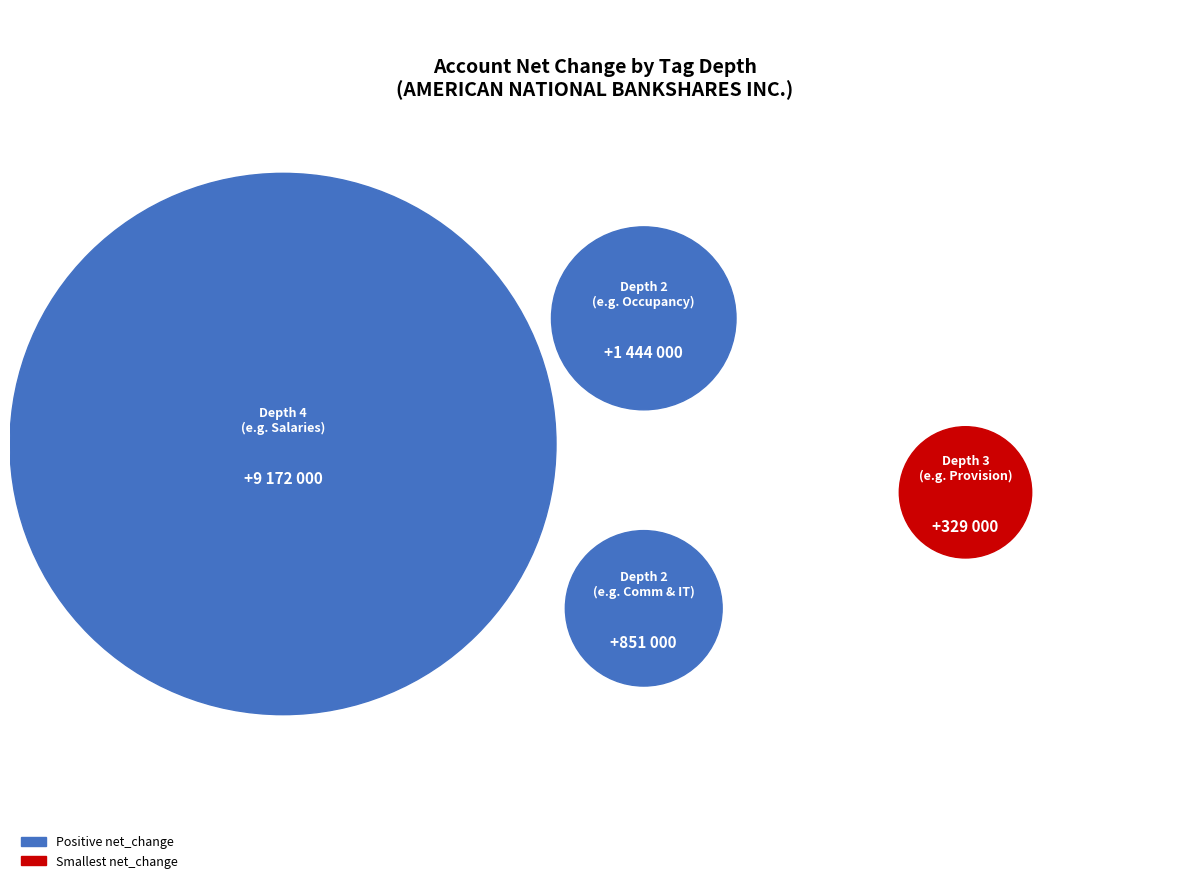

To the nearest percent, what is the difference between the CommunicationsAndInformationTechnology (depth 2) and SalariesWagesAndOfficersCompensation (depth 4) slice percentages?

71%